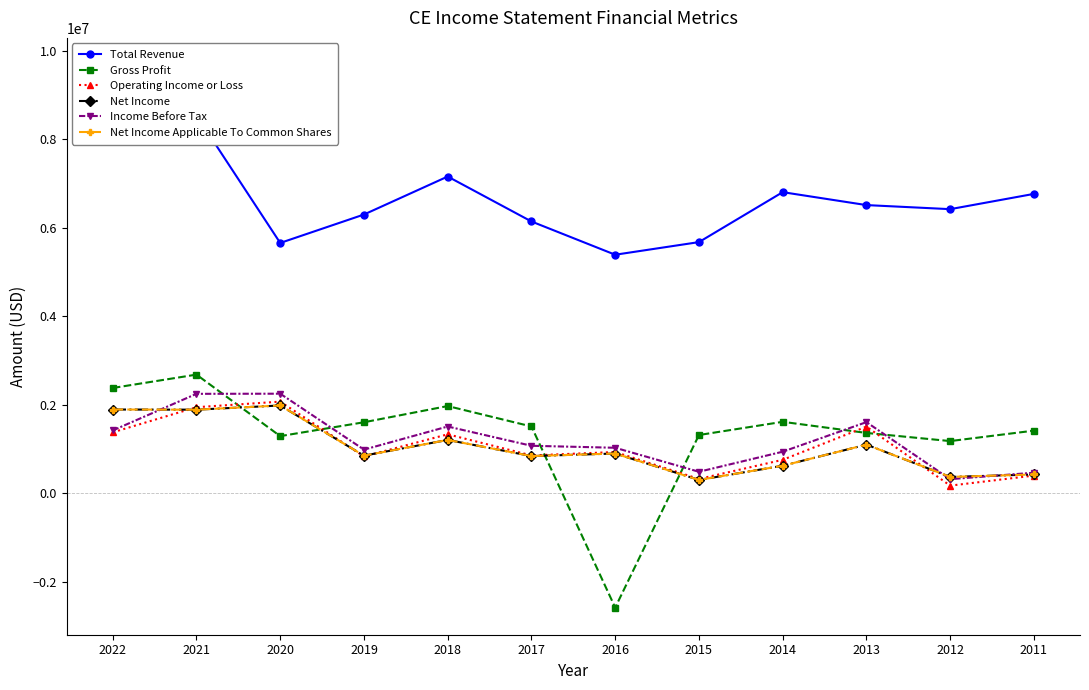

How many values in the Total Revenue series are below 6510000?

6